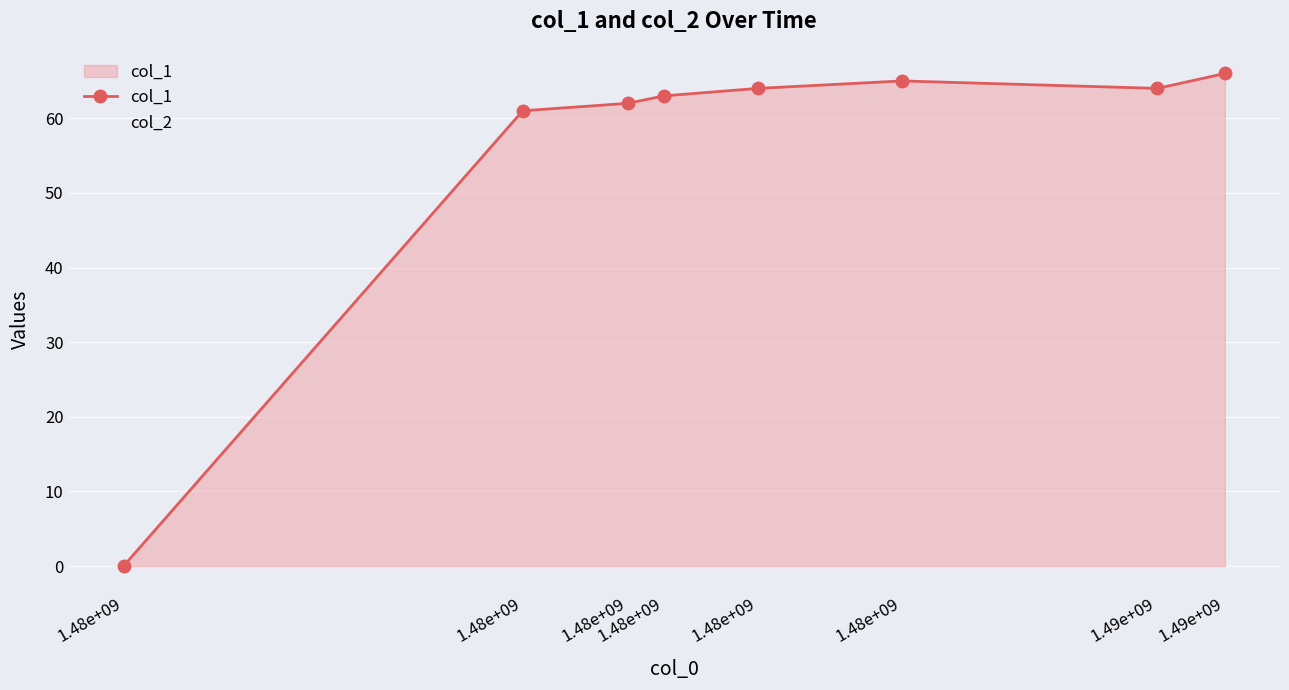

Reading left to right, extract all data points from this chart.

col_1: 0	61	62	63	64	65	64	66
col_2: 0	0	0	0	0	0	0	0